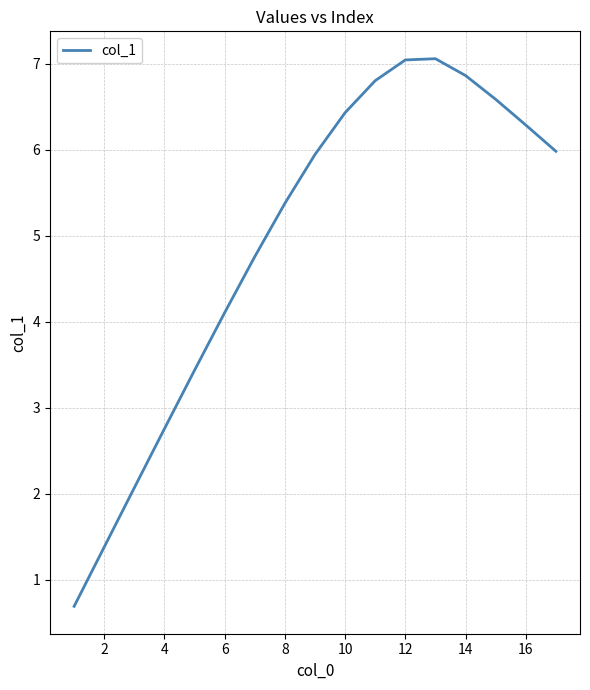

What is the greatest value displayed?

7.1